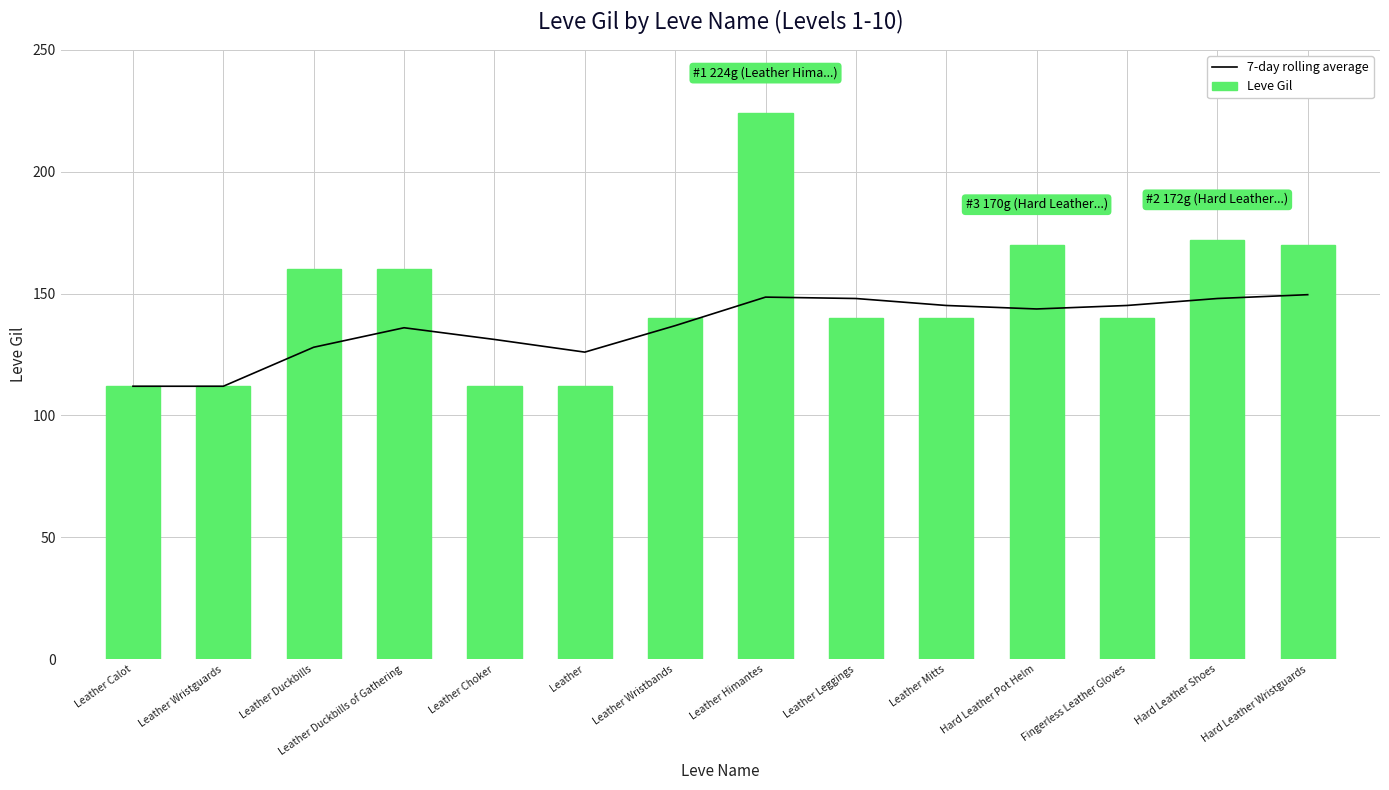

Rank the series by their maximum value, from highest to lowest.

Leve Gil, 7-day rolling average